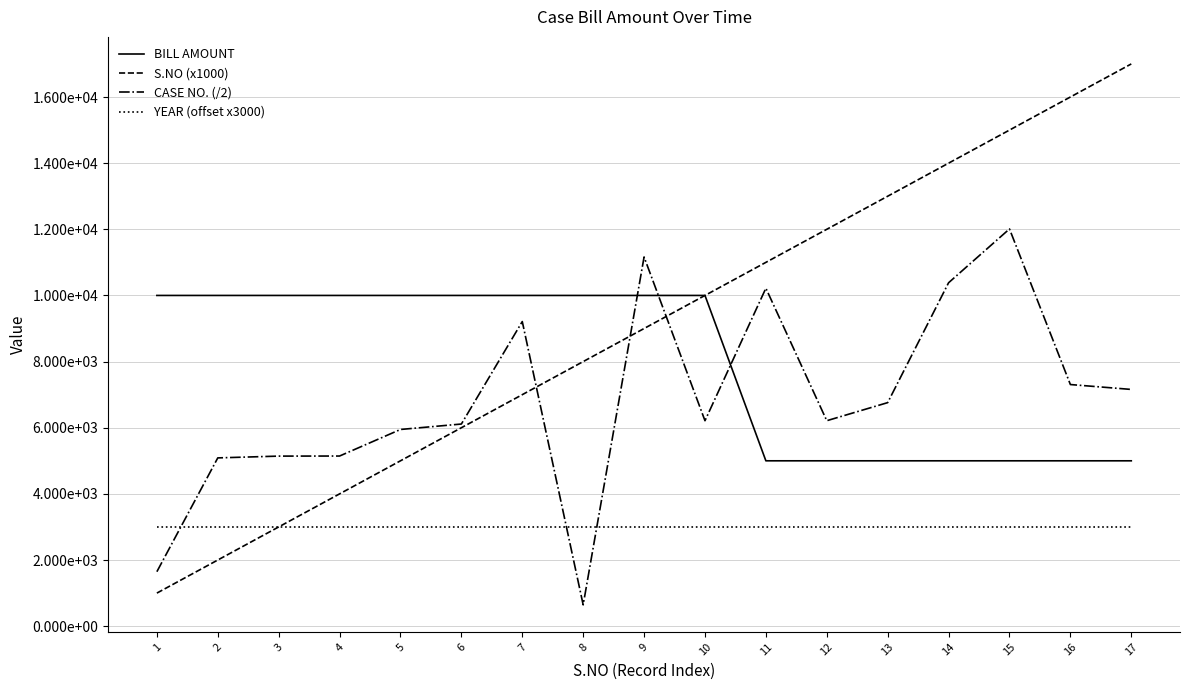

List the series in order of their peak value, highest first.

S.NO (x1000), CASE NO. (/2), BILL AMOUNT, YEAR (offset x3000)